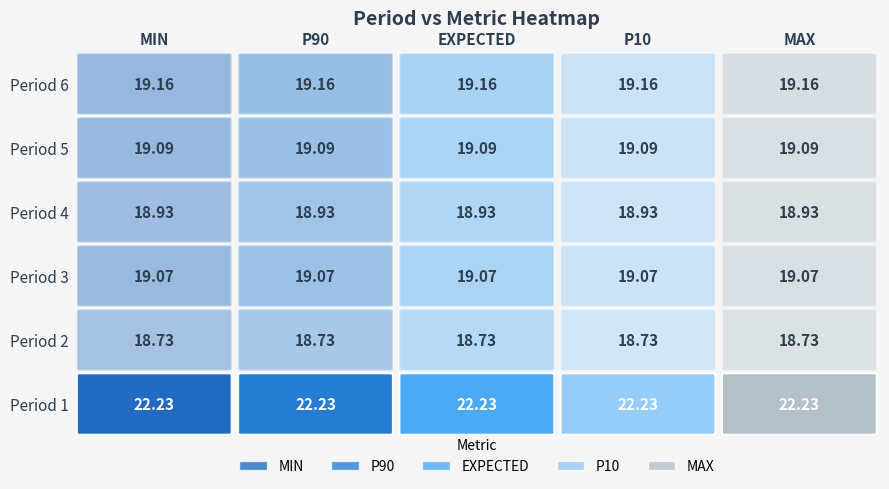

List the series in order of their peak value, highest first.

MIN, P90, EXPECTED, P10, MAX